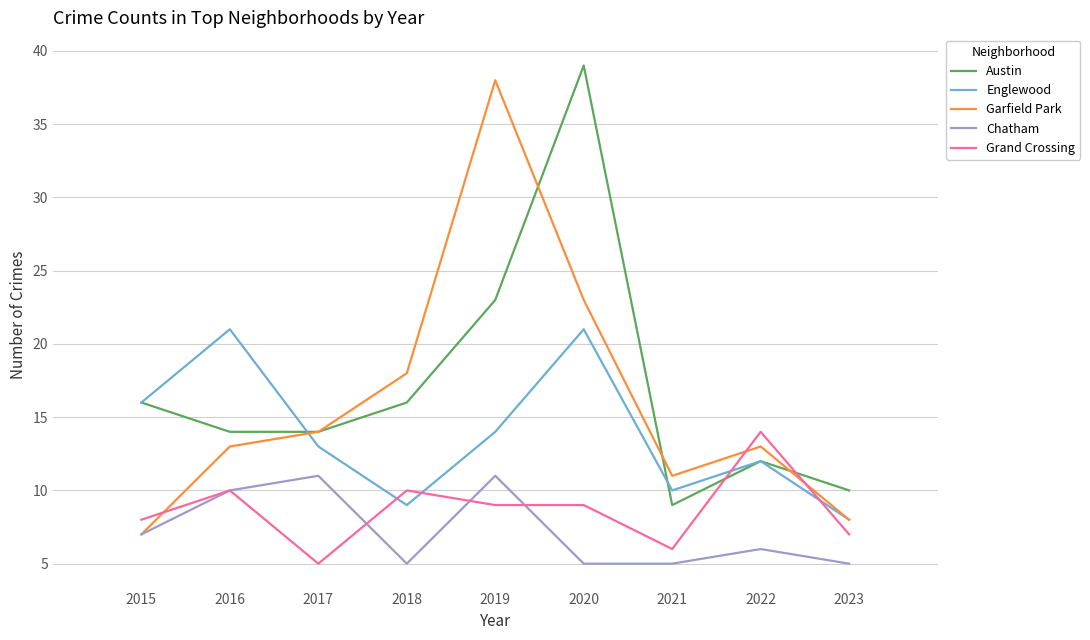

Reading left to right, list all the values displayed in this chart.

Austin: 16	14	14	16	23	39	9	12	10
Englewood: 16	21	13	9	14	21	10	12	8
Garfield Park: 7	13	14	18	38	23	11	13	8
Chatham: 7	10	11	5	11	5	5	6	5
Grand Crossing: 8	10	5	10	9	9	6	14	7